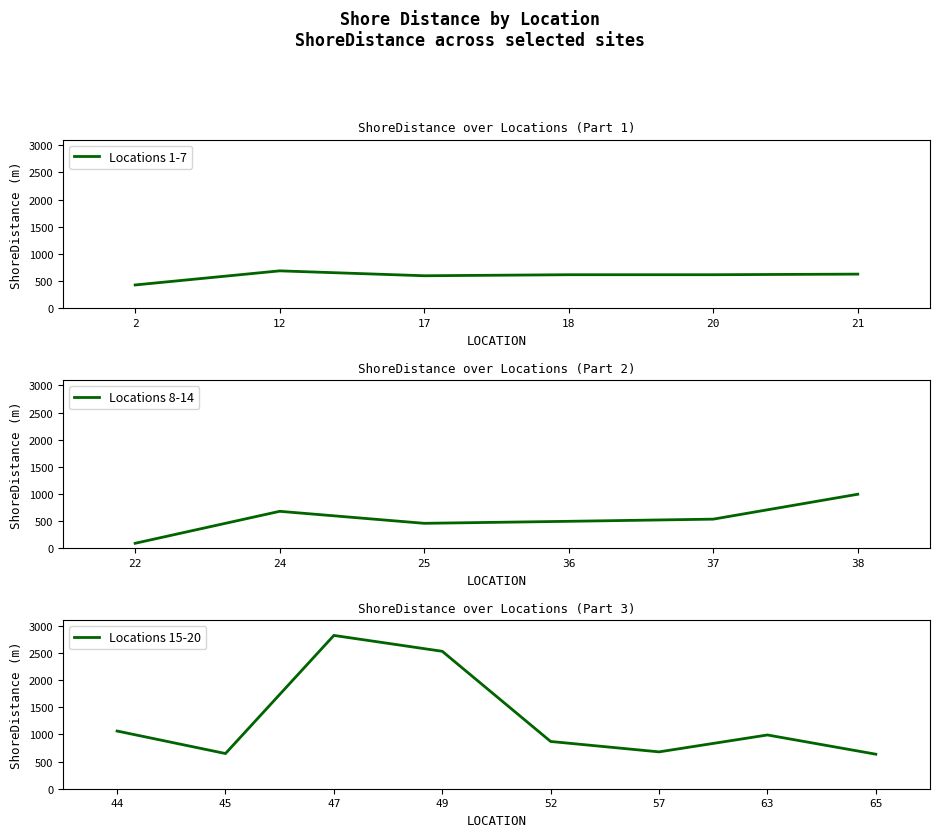

Reading left to right, extract all data points from this chart.

428.5	688.2	598.1	617.1	617.1	628.1	95.7	684.1	463.1	500.1	539.9	998.3	1062.0	647.7	2821.6	2529.5	869.6	678.3	989.3	635.5